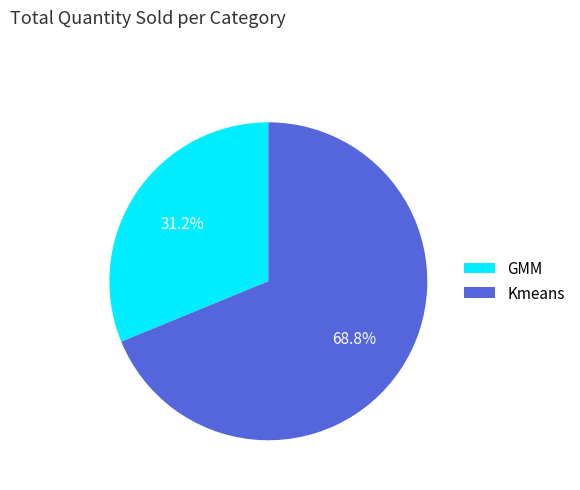

Is there any slice that represents more than half of the pie?

Yes